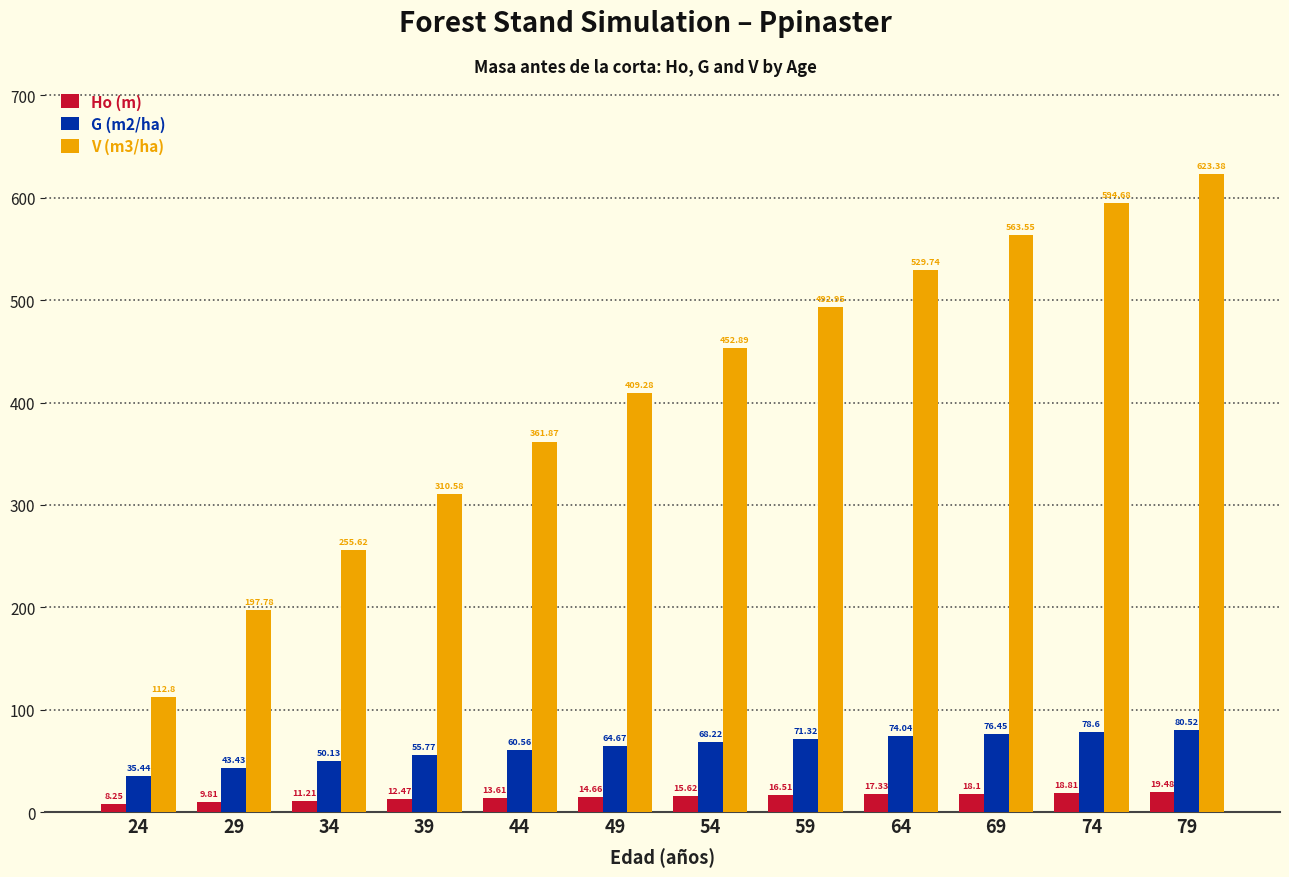

What is the total value across all series at 79?

723.4